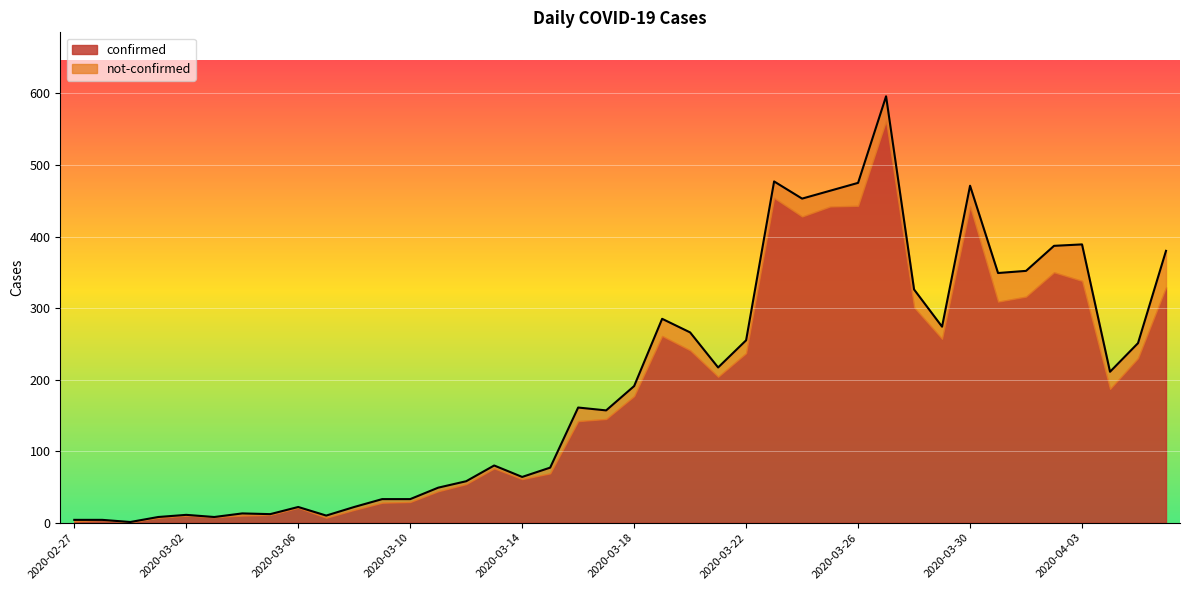

What is the ratio of the value at 2020-03-08 to the value at 2020-03-20?

0.1